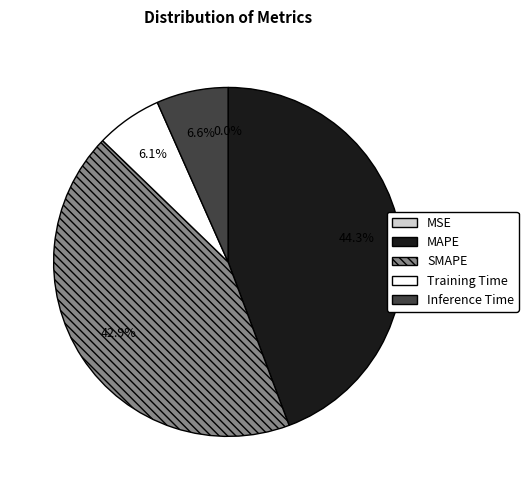

The MAPE slice represents 44% of the pie. True or false?

True